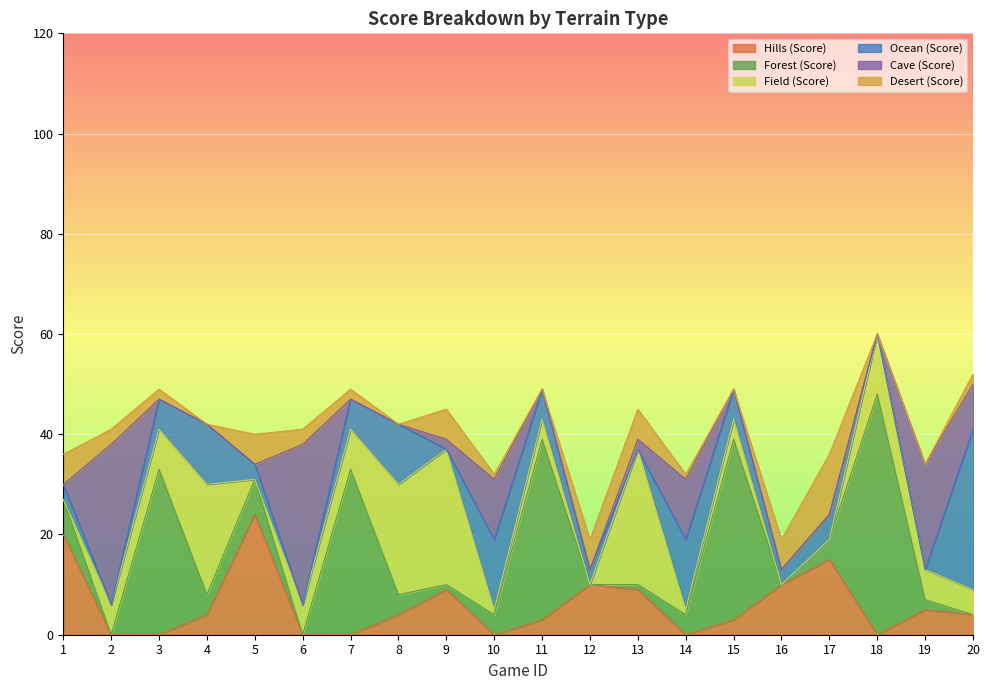

What is the difference between the maximum and minimum values in the Ocean (Score) series?

32